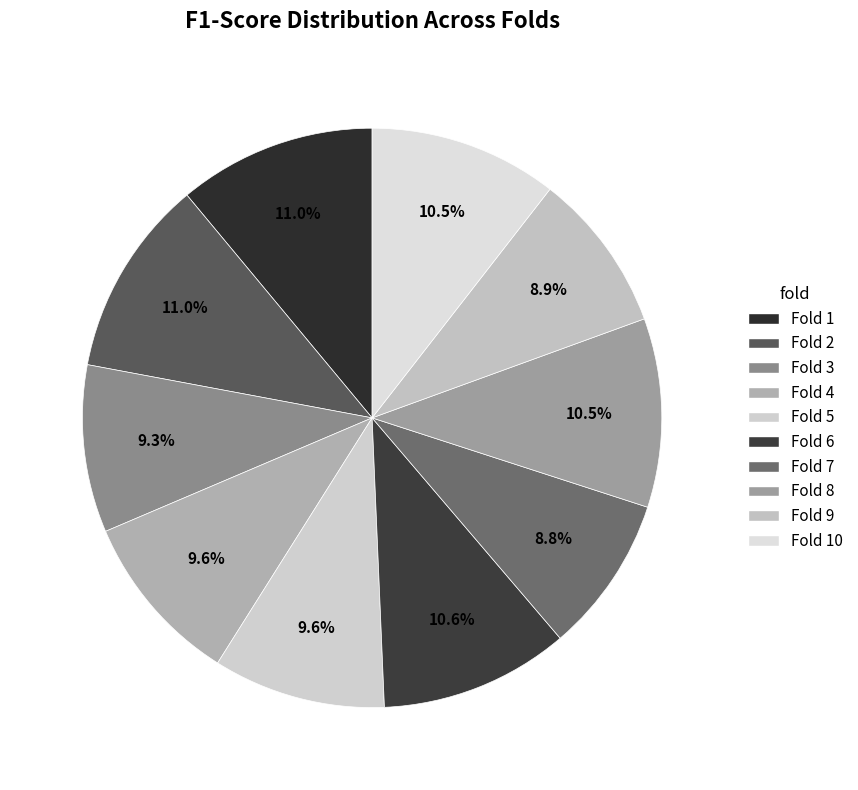

True or false: Fold 10 accounts for 11% of the total.

True